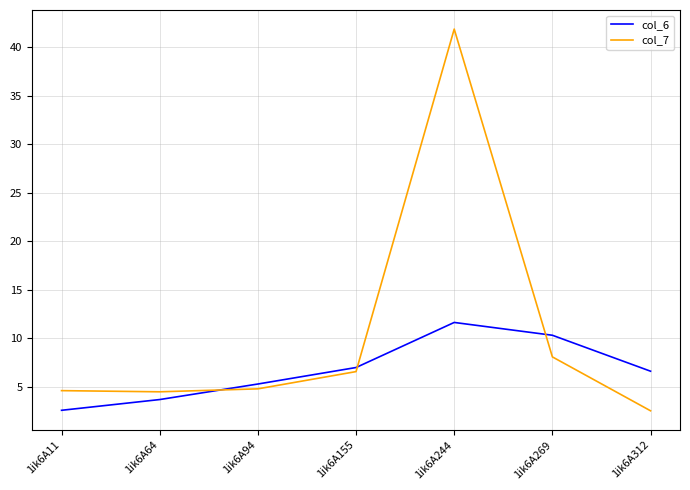

What is the sum of all col_6 values?

47.2